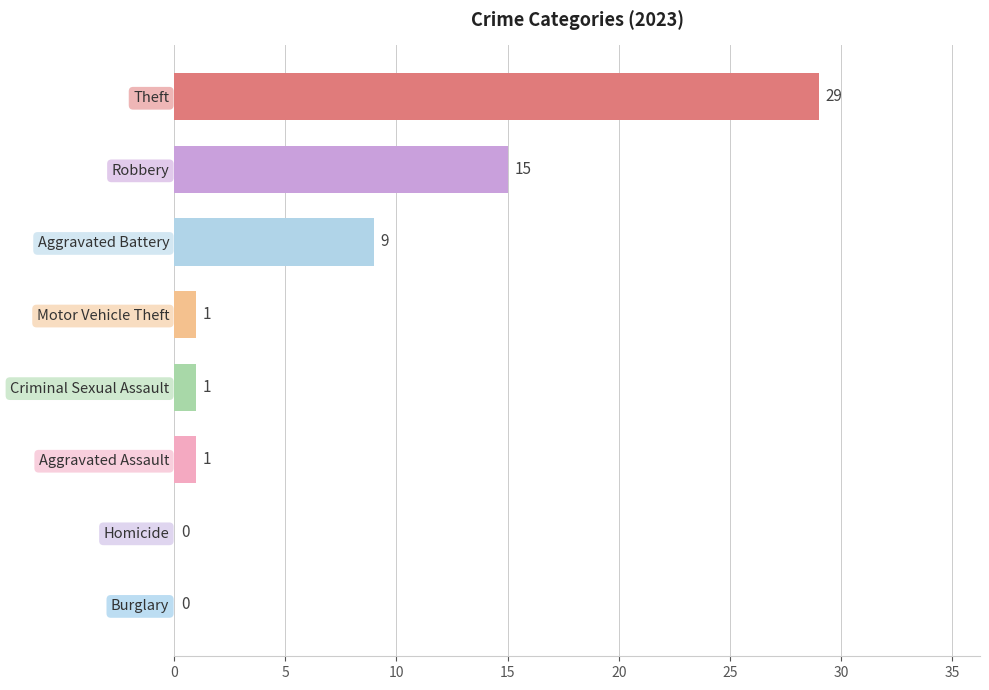

True or false: the data shows 8 at Robbery.

False